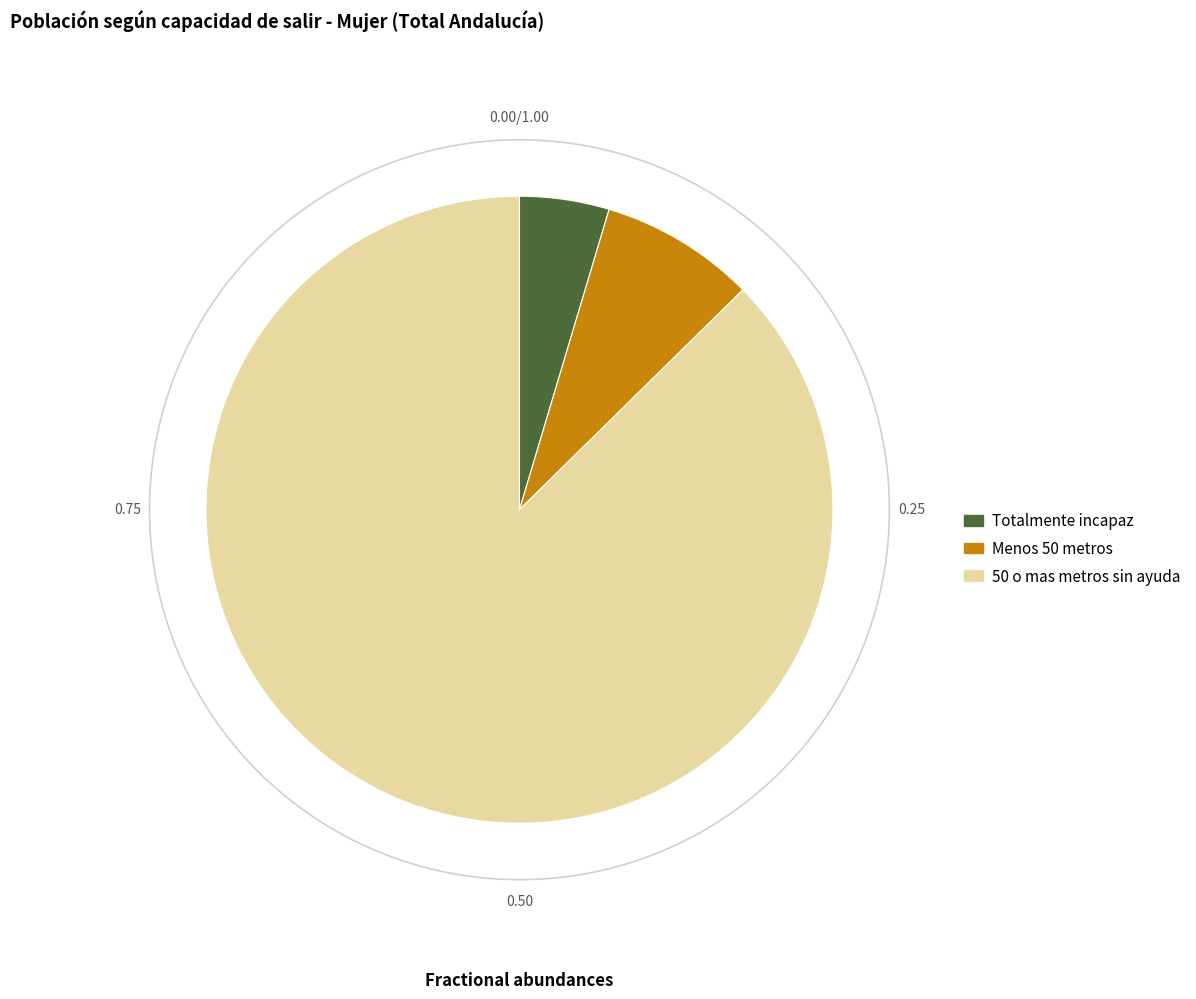

To the nearest percent, what is the combined percentage of 50 o mas metros sin ayuda and Totalmente incapaz?

92%